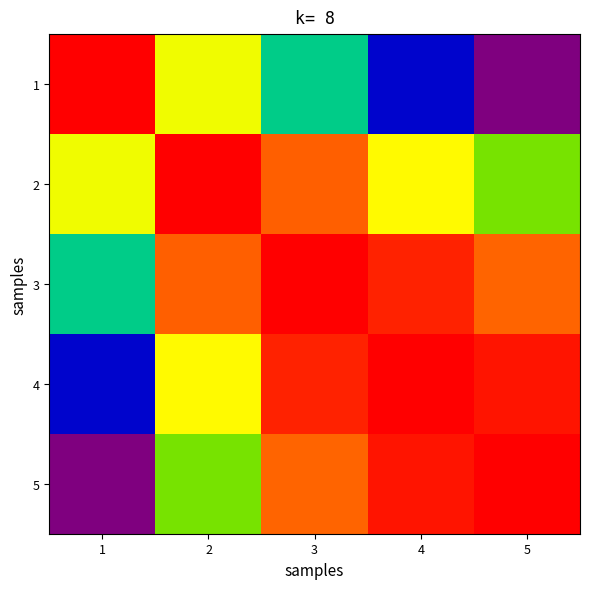

Reading left to right, list all the values displayed in this chart.

1: 1=1.0	2=0.9	3=0.9	4=0.8	5=0.8
2: 1=0.9	2=1.0	3=1.0	4=1.0	5=0.9
3: 1=0.9	2=1.0	3=1.0	4=1.0	5=1.0
4: 1=0.8	2=1.0	3=1.0	4=1.0	5=1.0
5: 1=0.8	2=0.9	3=1.0	4=1.0	5=1.0